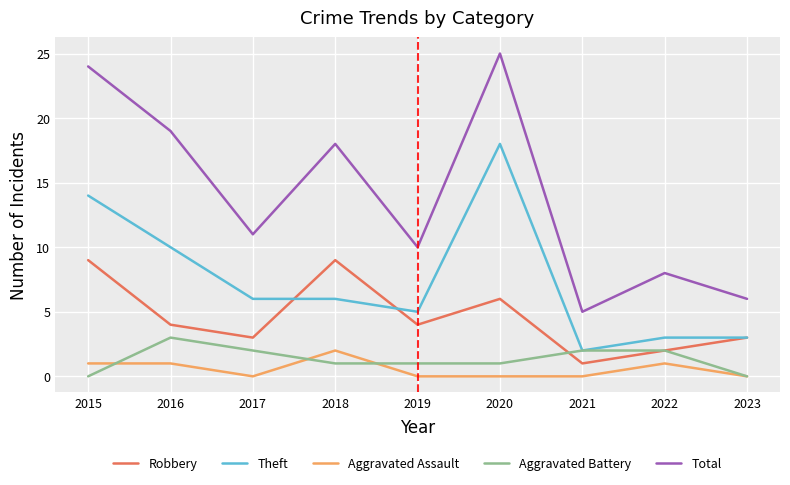

Reading left to right, list all the values displayed in this chart.

Robbery: 9	4	3	9	4	6	1	2	3
Theft: 14	10	6	6	5	18	2	3	3
Aggravated Assault: 1	1	0	2	0	0	0	1	0
Aggravated Battery: 0	3	2	1	1	1	2	2	0
Total: 24	19	11	18	10	25	5	8	6